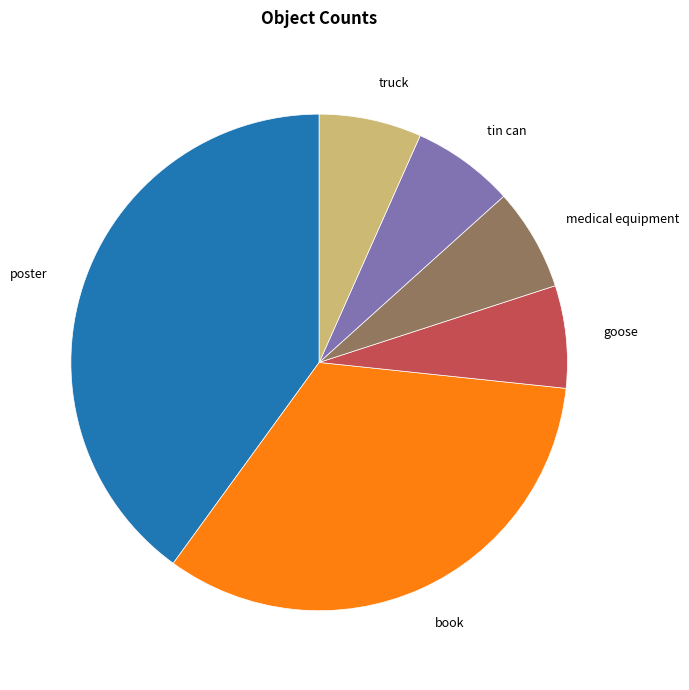

How many slices are in this pie chart?

6